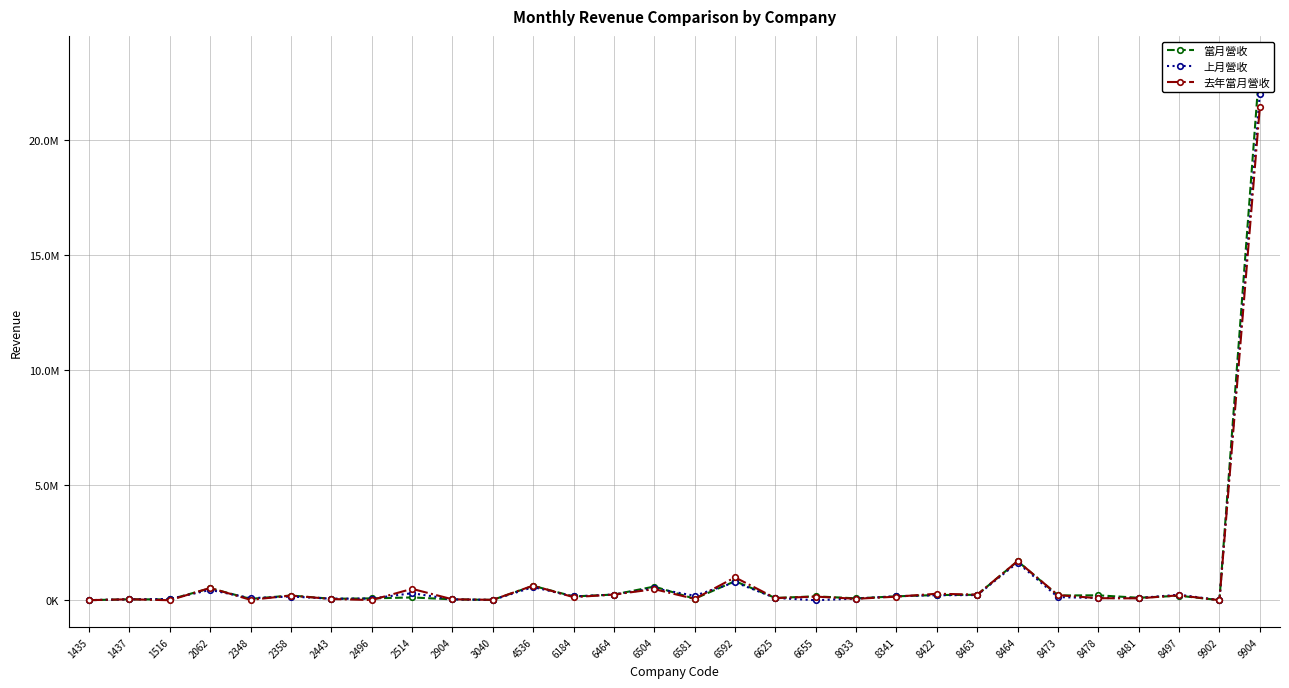

Where is the first local minimum for 當月營收?

1516